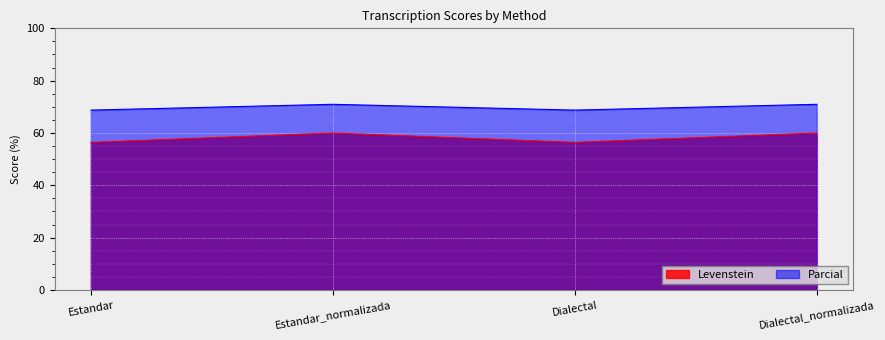

Does the chart display data point markers on the line(s)?

No